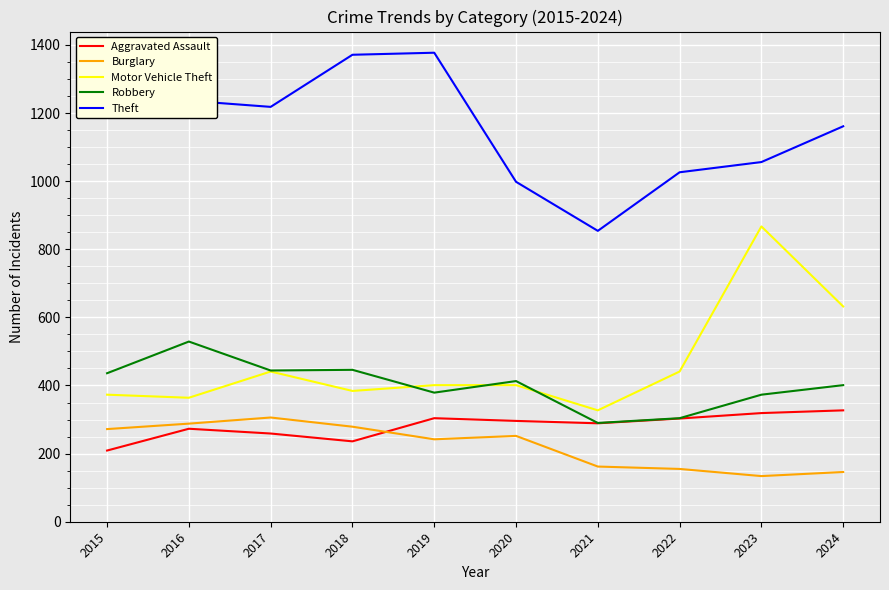

What is the total value across all series at 2022?

2229